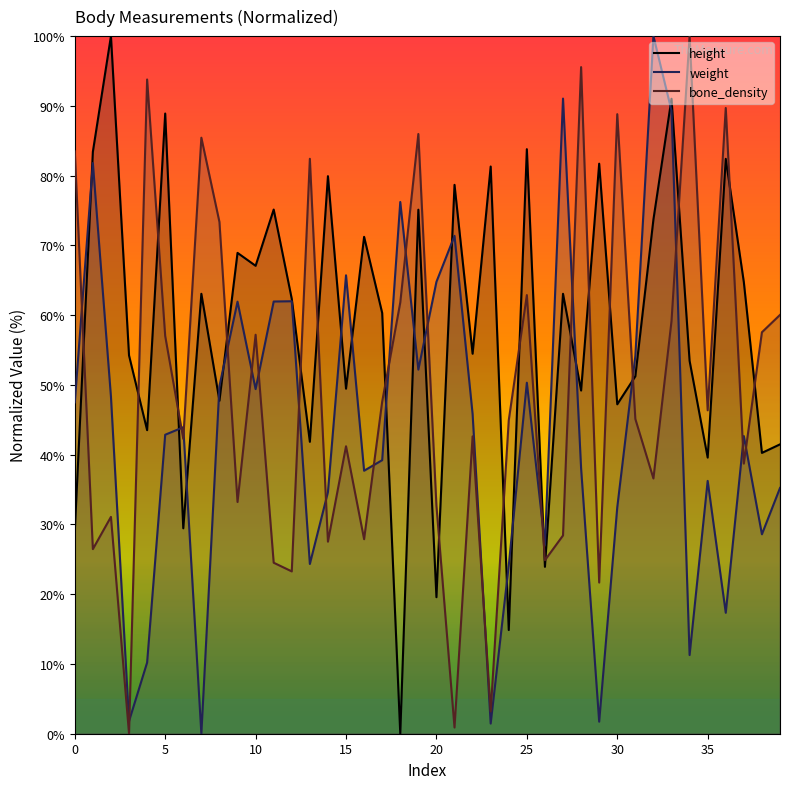

How many data points in height are above 62?

20